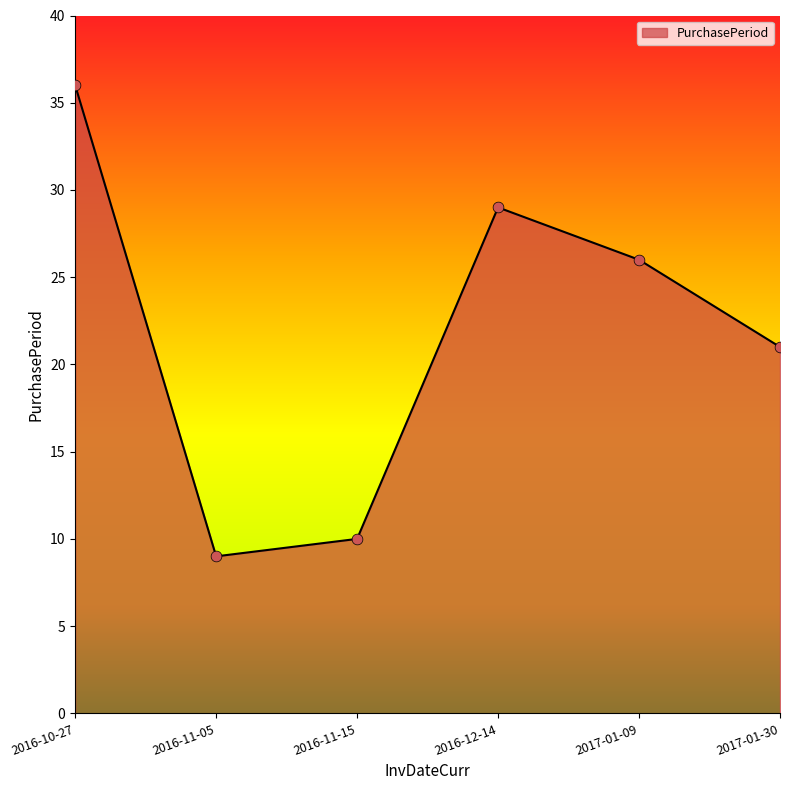

What is the change in value from 2016-10-27 to 2016-11-15?

-26